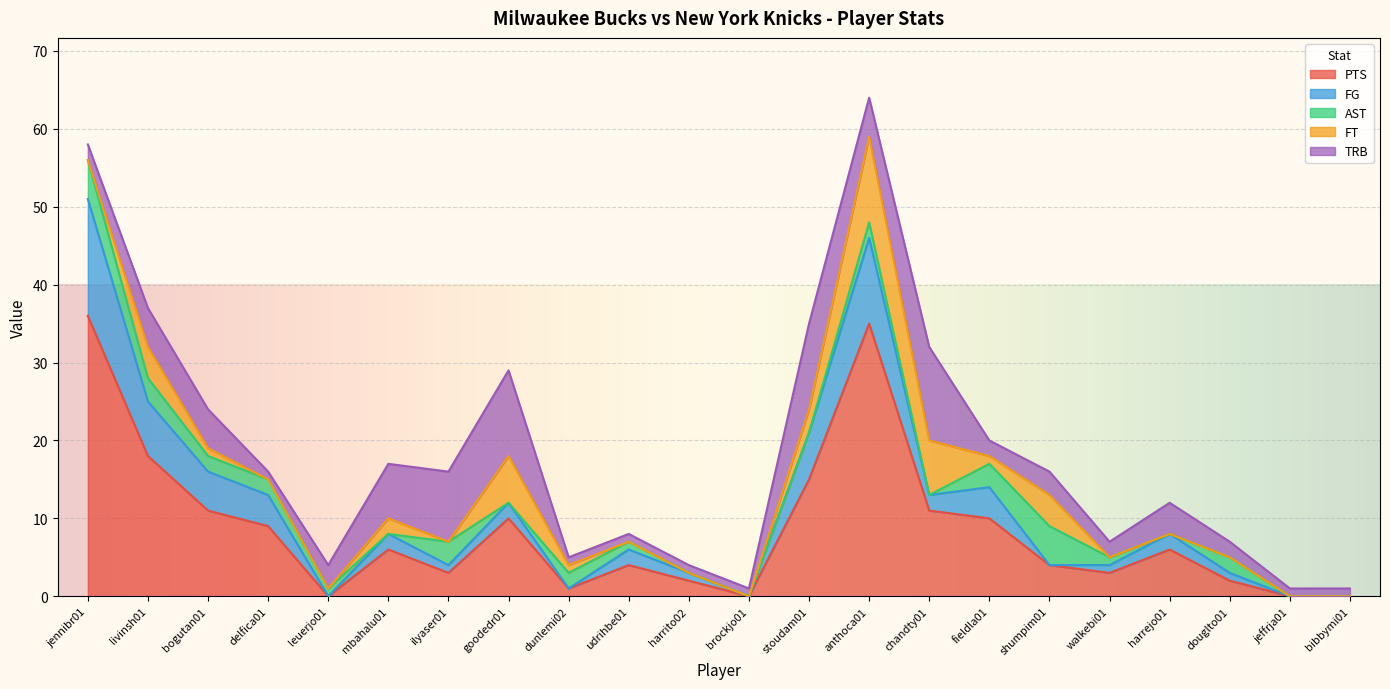

What is the highest value of the PTS series?

36